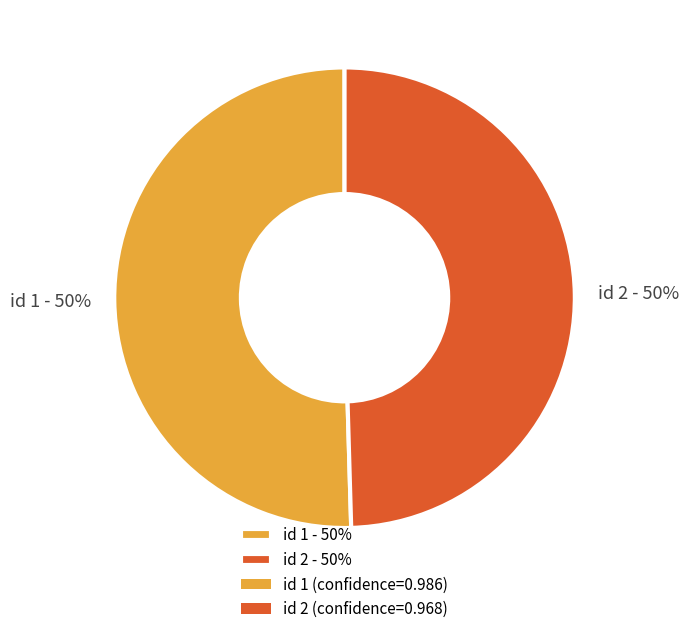

To the nearest percent, what is the average slice percentage?

50%